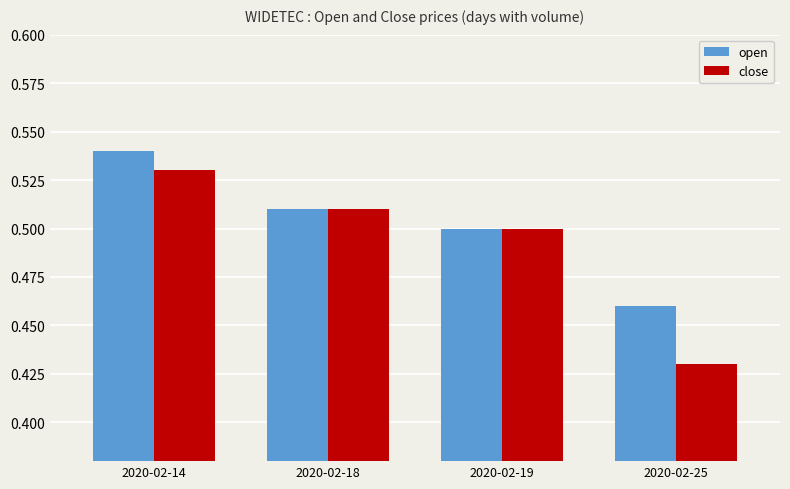

At which category is the sum across all series the highest?

2020-02-14